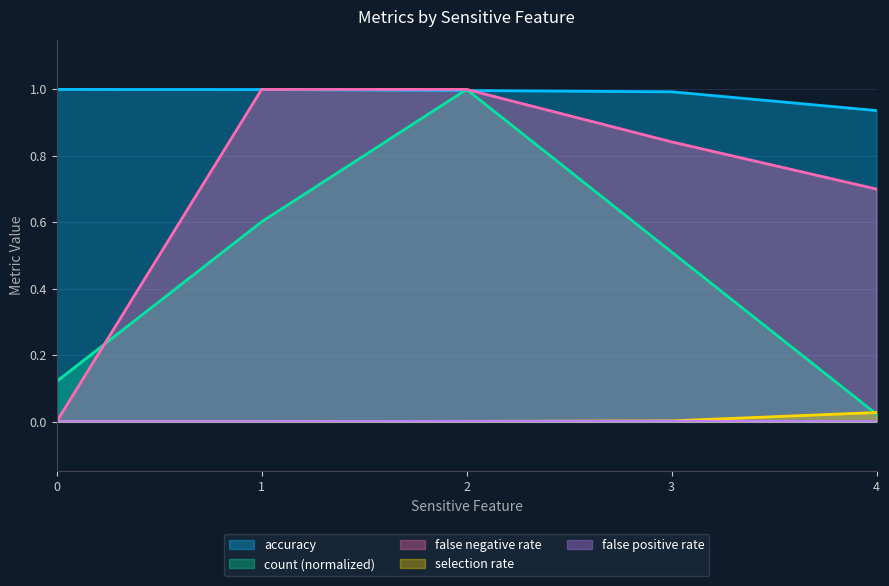

Is the value of accuracy at 4 greater than the value of count at 3?

Yes